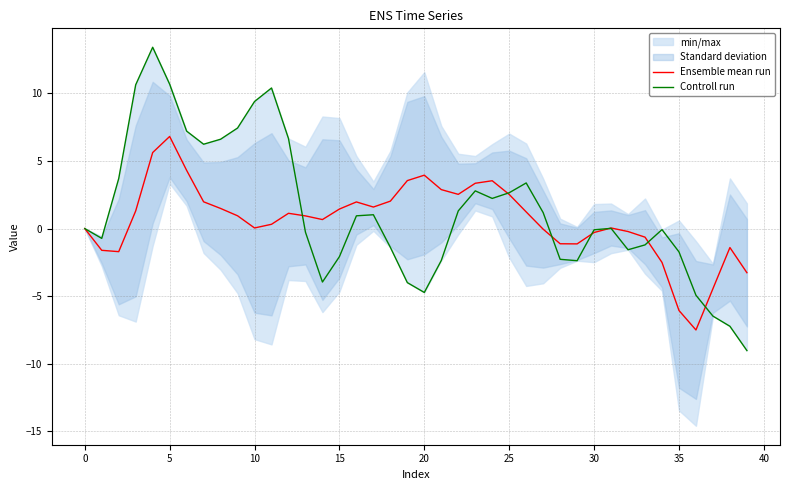

How many interior local valleys does the Controll run series have?

7